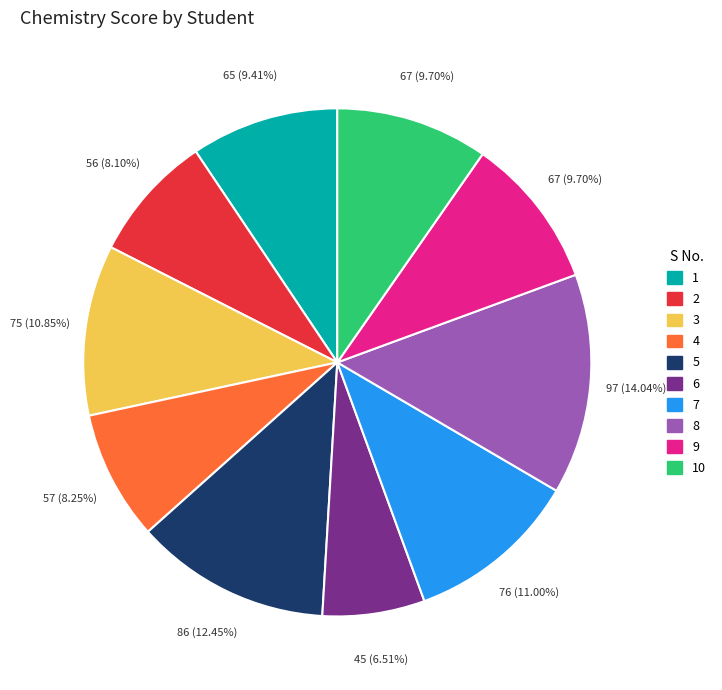

Does any single category account for the majority?

No